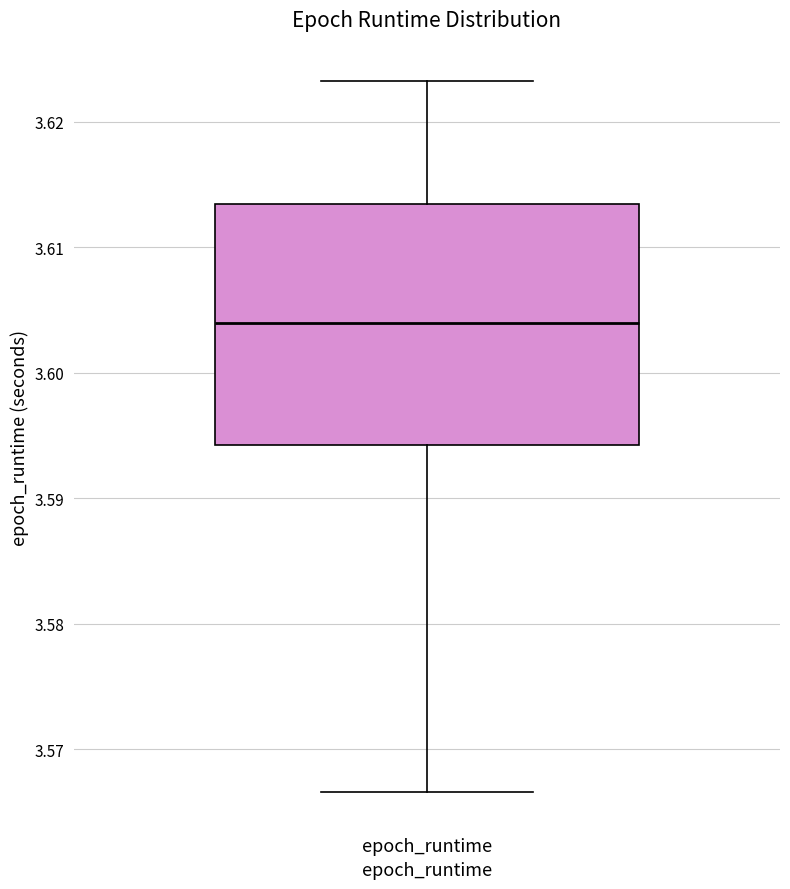

Transcribe this box plot: give where the median line is, the range the box spans, and where the two whiskers end, as read against the y-axis. The values are not printed on the chart, so give them approximately, as read against the axis.

median 3.604, box 3.594 to 3.613, whiskers 3.567 to 3.623